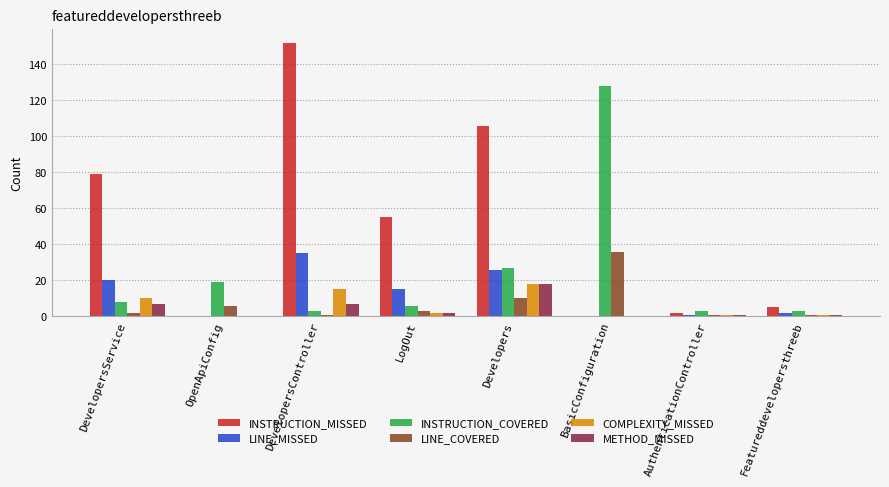

What is the sum of all COMPLEXITY_MISSED values?

47